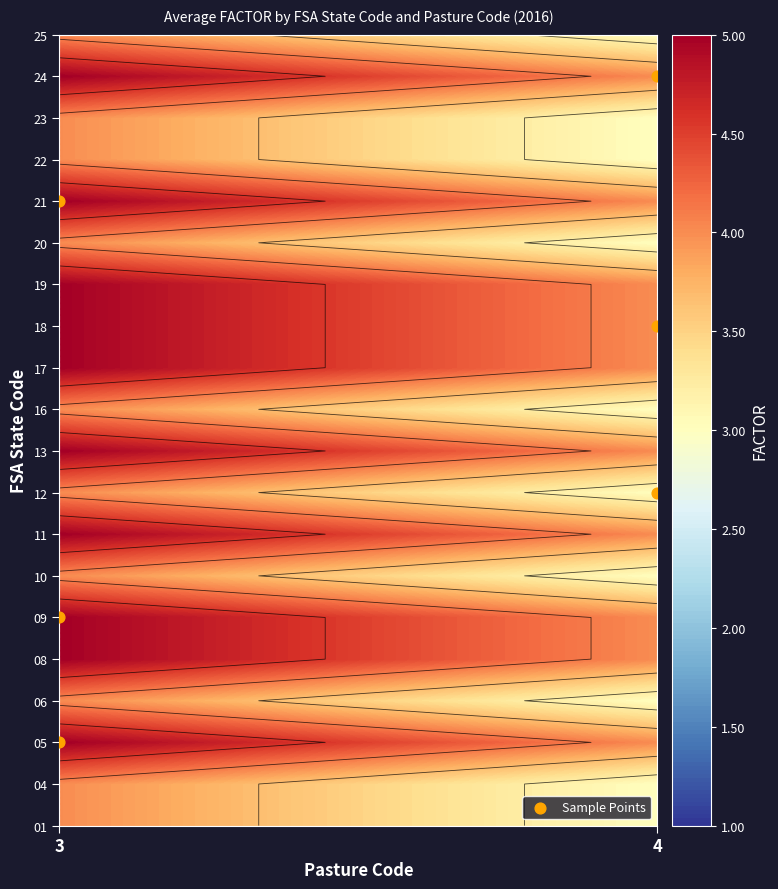

At which label does the data first exceed 12?

3